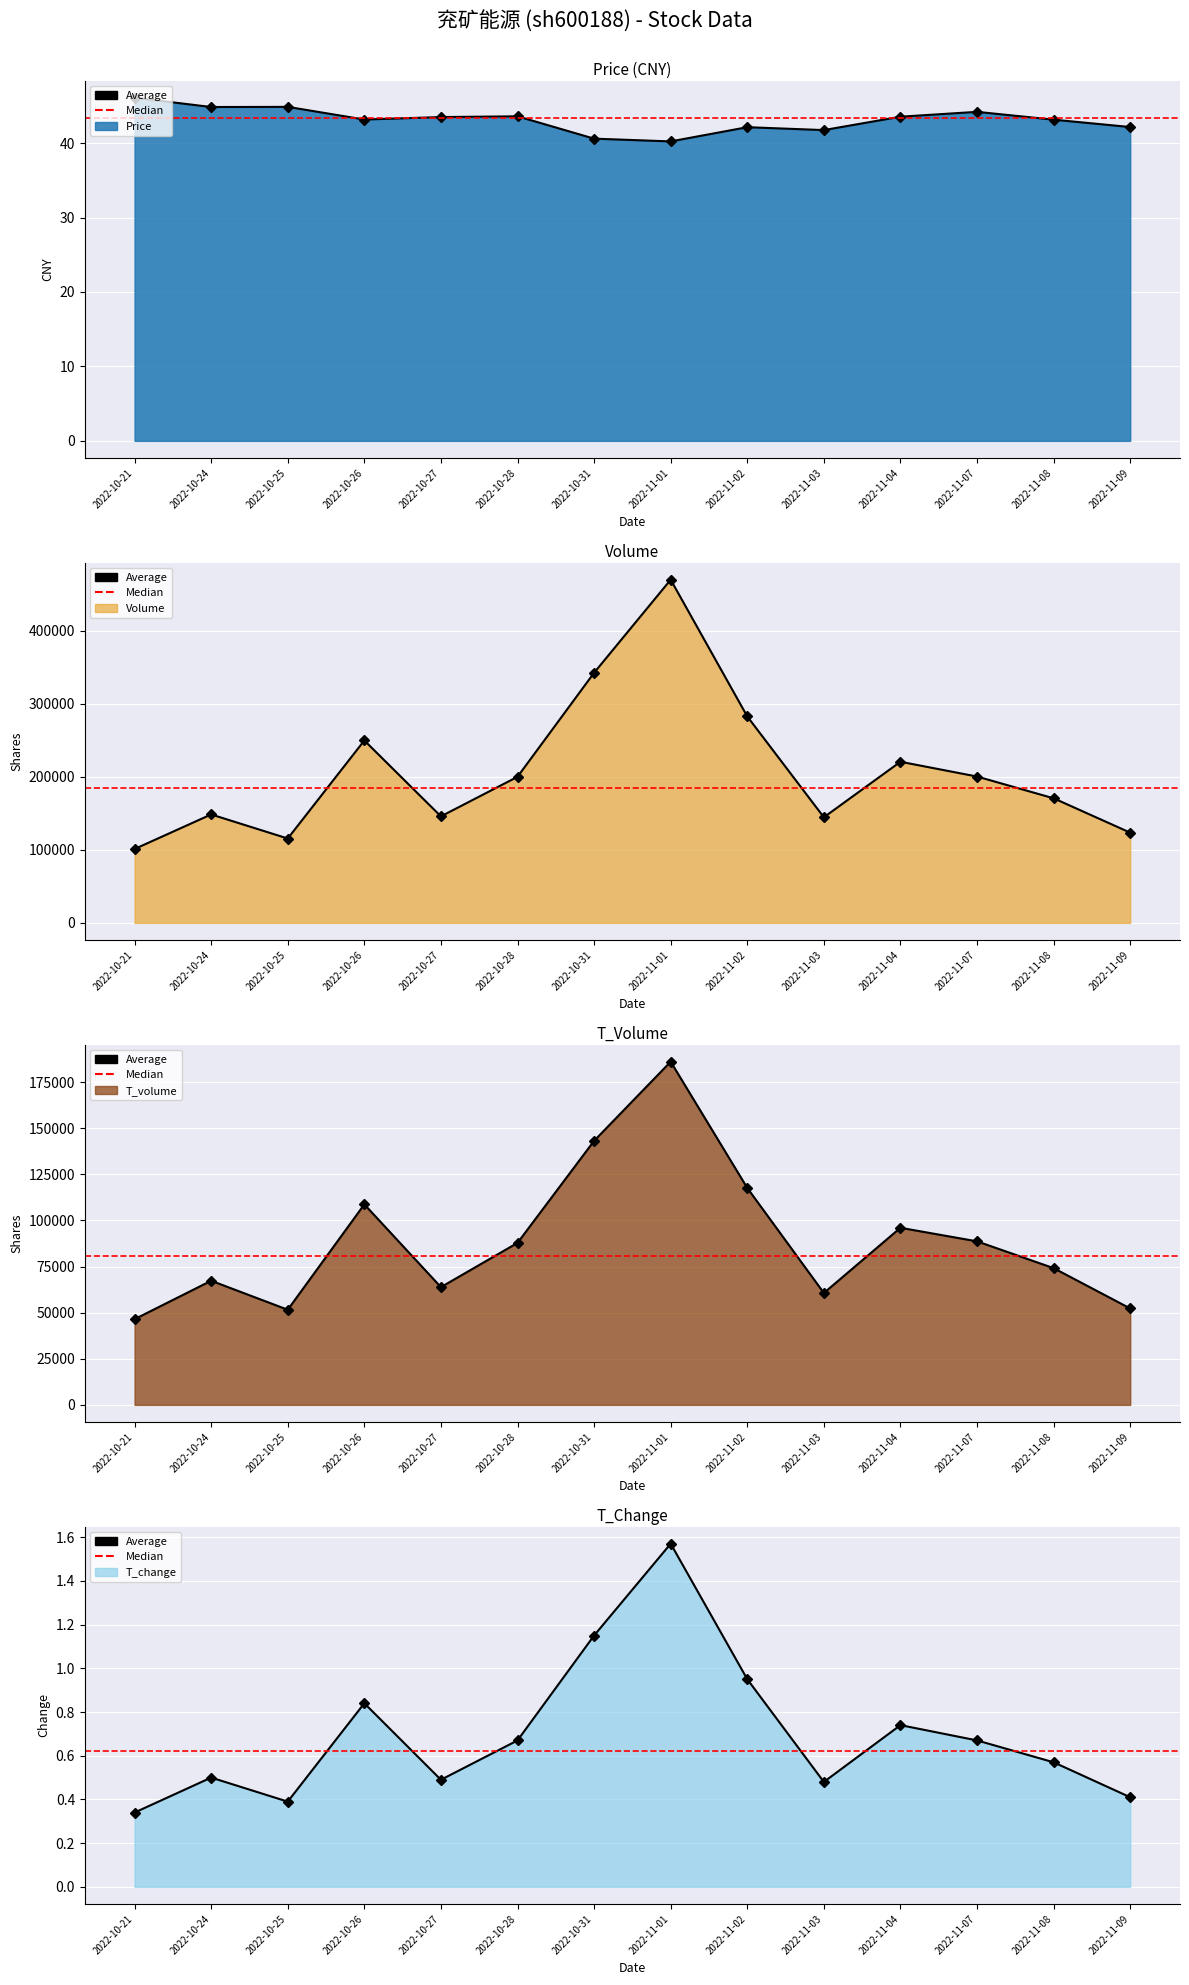

How many interior local valleys does the price series have?

4